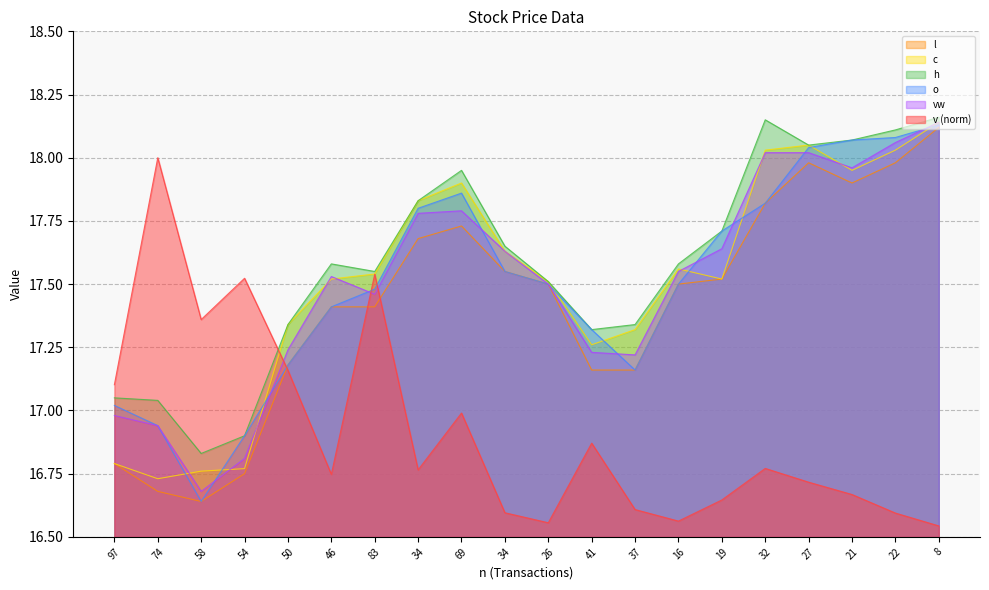

Where is the first local maximum for v?

74